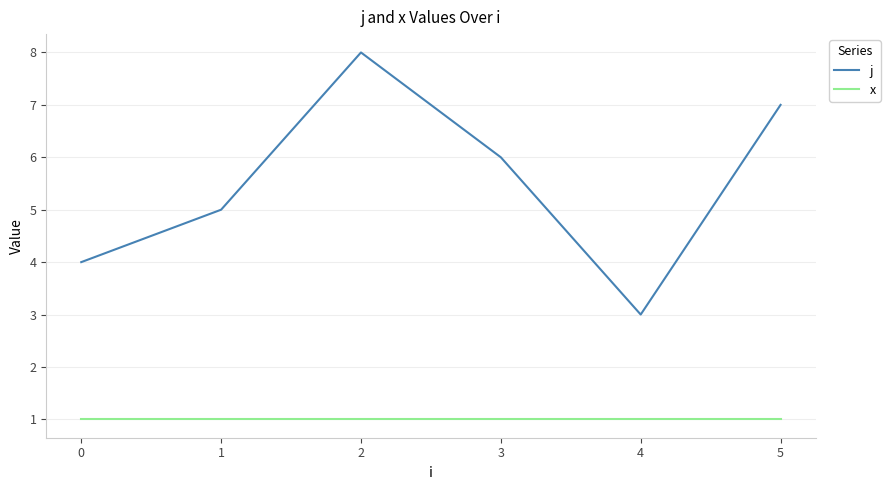

Which series has the widest spread of values?

j